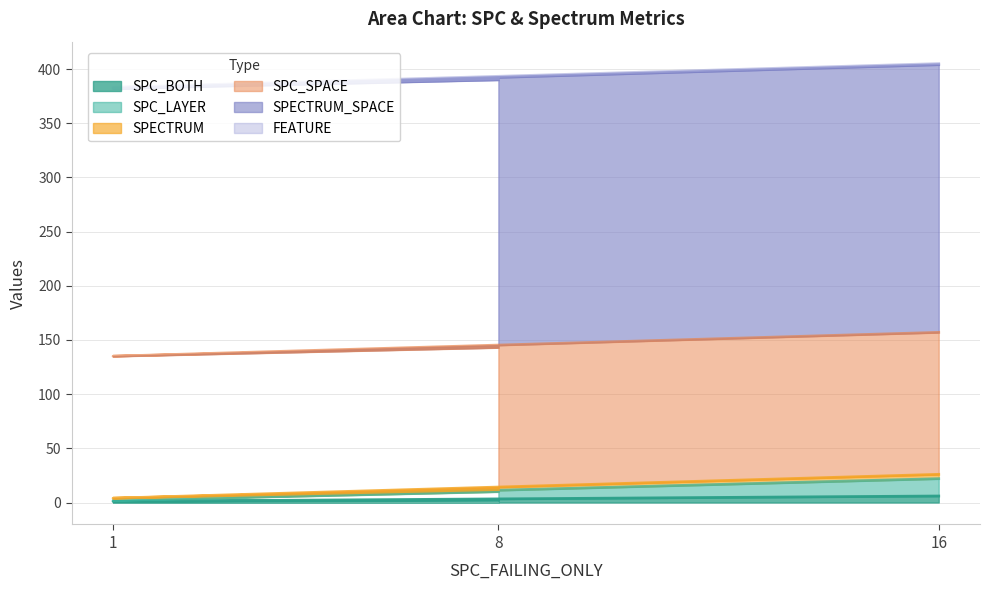

Which series has the widest spread of values?

SPC_LAYER